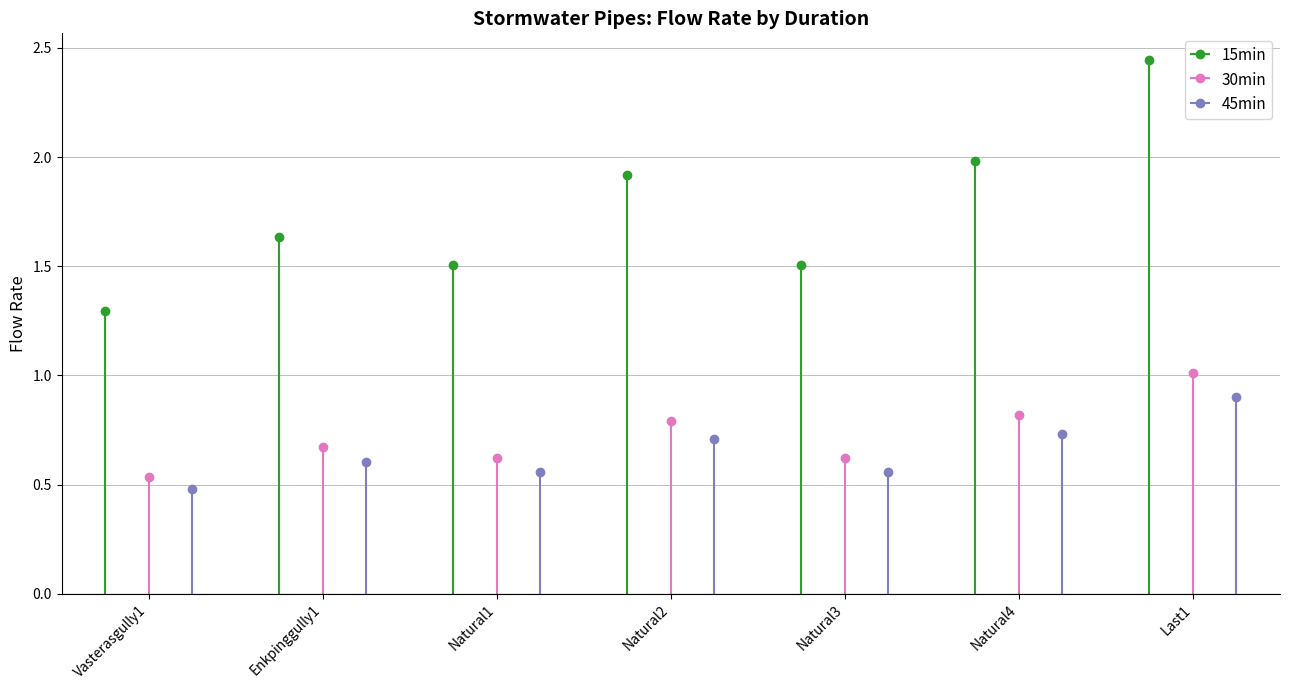

Which series has the largest range (max minus min)?

15min